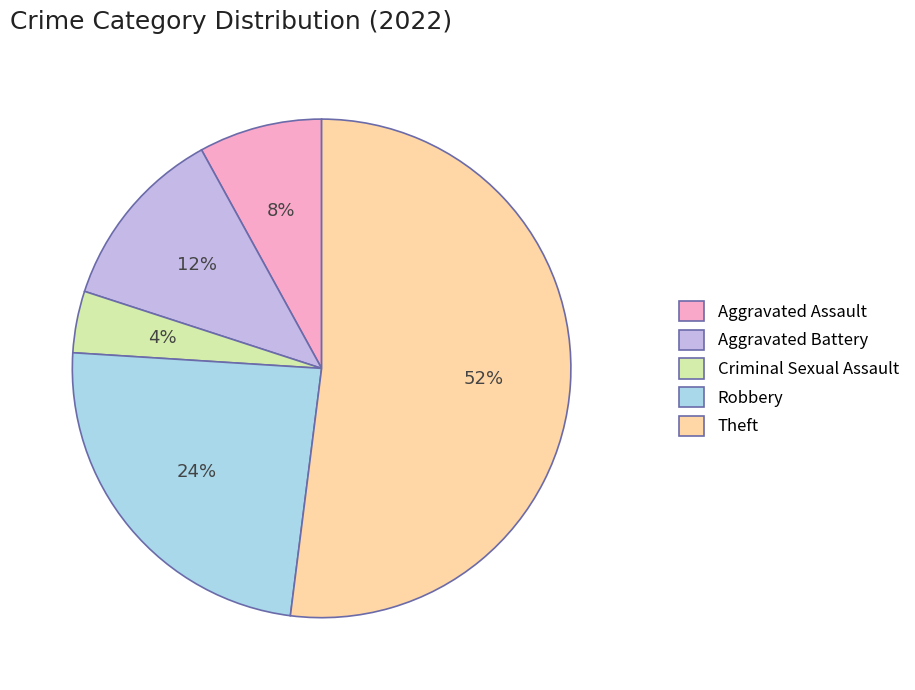

Is the sum of Robbery and Criminal Sexual Assault greater than half?

No